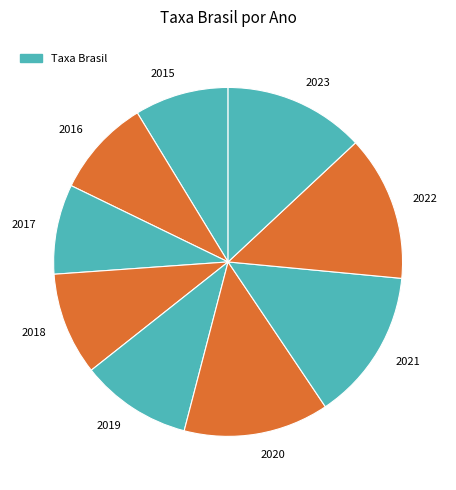

Is the sum of 2019 and 2023 greater than half?

No